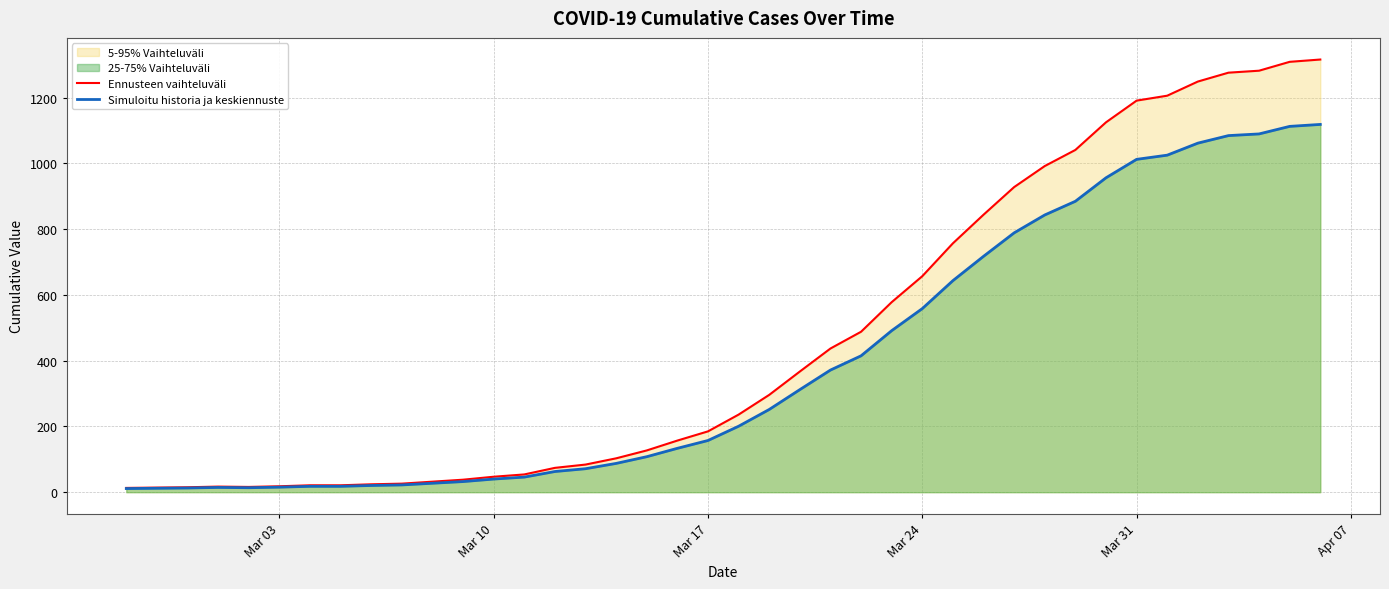

What is the greatest value displayed?

1316.0